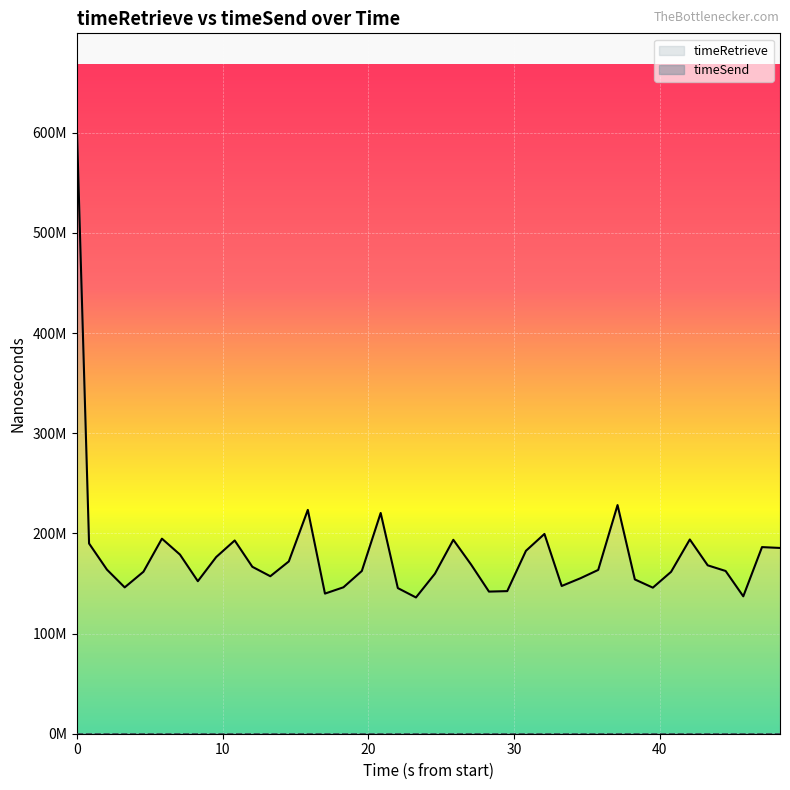

How many lines are shown in the chart?

1